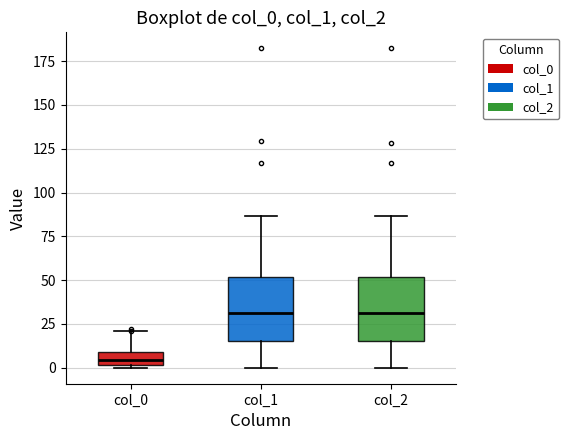

Reading left to right, read every box against the y-axis: the position of its median line, the range the box covers, and the ends of its whiskers. The values are not printed on the chart, so give them approximately, as read against the axis.

col_0: median 5, box 0 to 10, whiskers 0 to 20
col_1: median 30, box 15 to 50, whiskers 0 to 85
col_2: median 30, box 15 to 50, whiskers 0 to 85